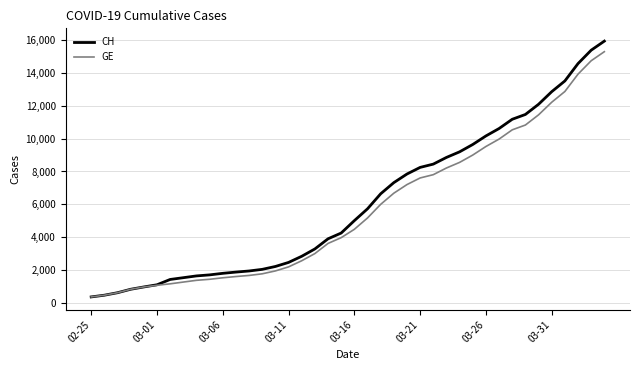

What is the smallest value displayed?

375